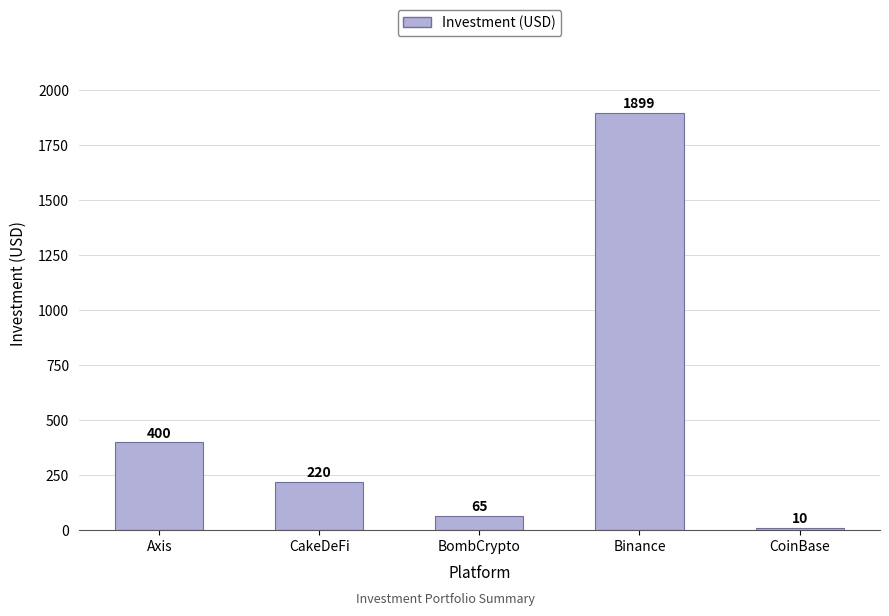

What is the label of the 2nd bar from the left?

CakeDeFi